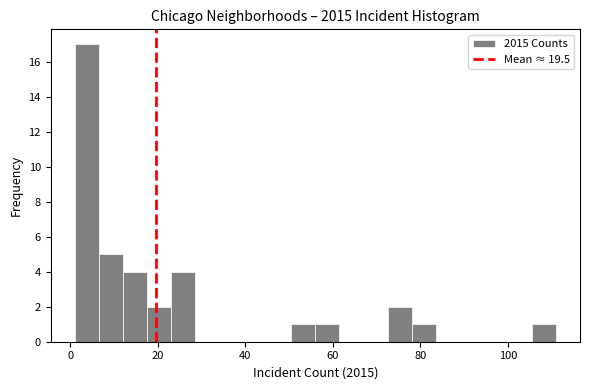

Read against the x-axis, roughly where is the centre of the tallest bar?

4